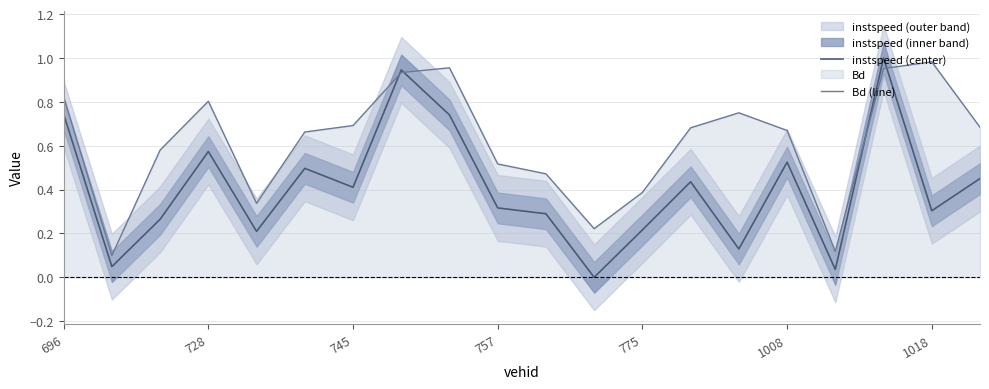

How many lines are shown in the chart?

2